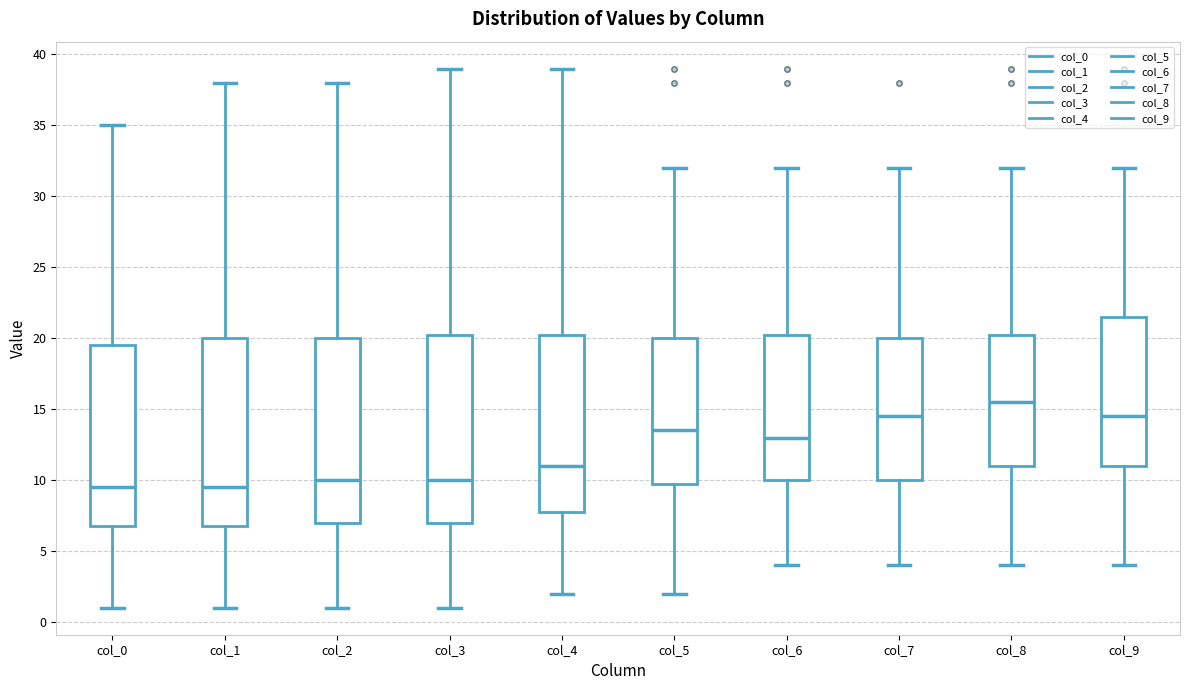

Where does the median line of the box for col_1 sit on the y-axis? The values are not printed on the chart, so give them approximately, as read against the axis.

9.5